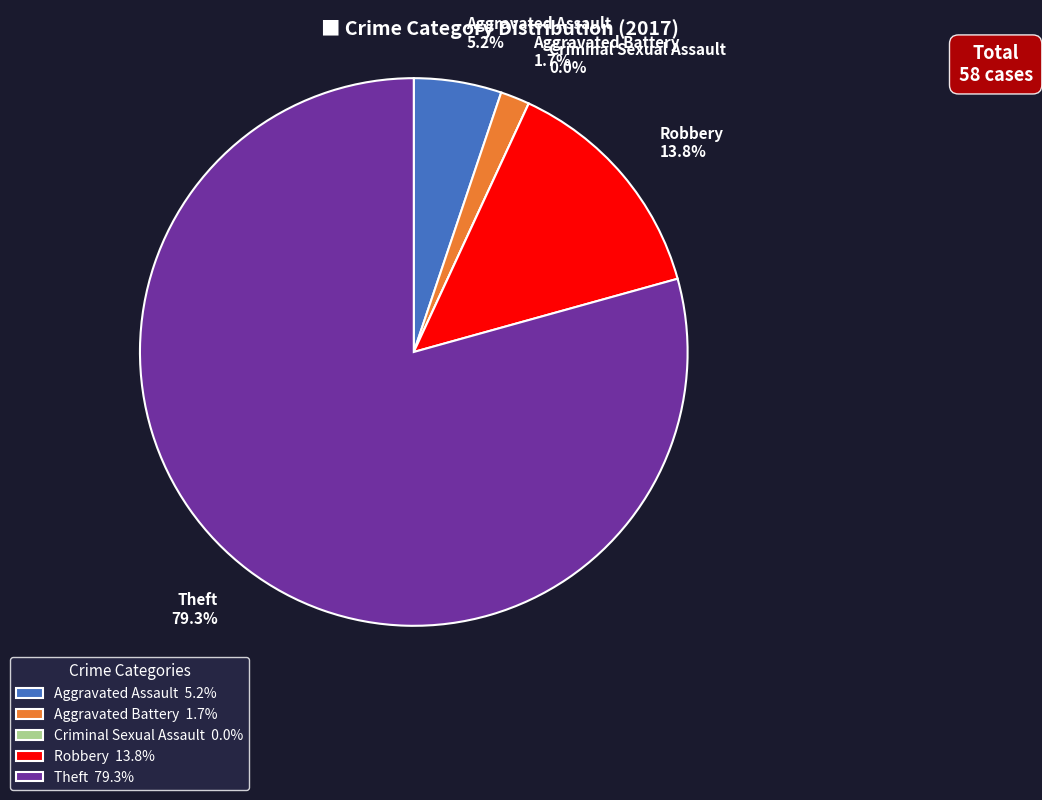

To the nearest percent, what portion does Aggravated Assault represent?

5%